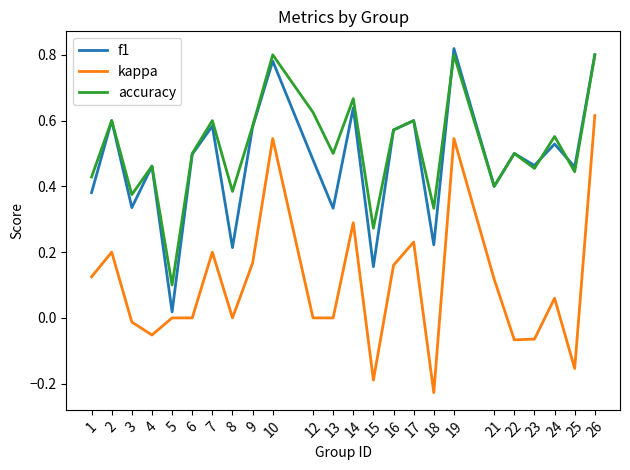

List the series in order of their peak value, highest first.

f1, accuracy, kappa